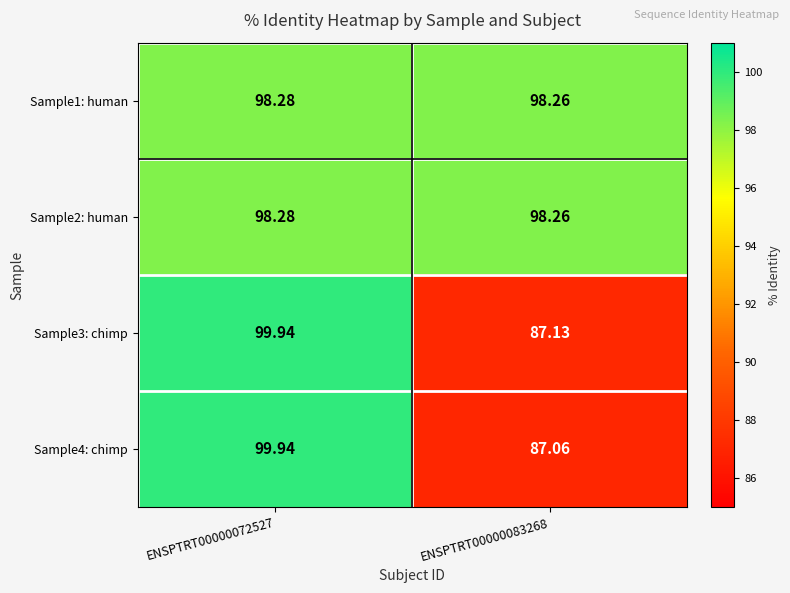

Is the value of Sample4: chimp at ENSPTRT00000083268 greater than the value of Sample3: chimp at ENSPTRT00000072527?

No